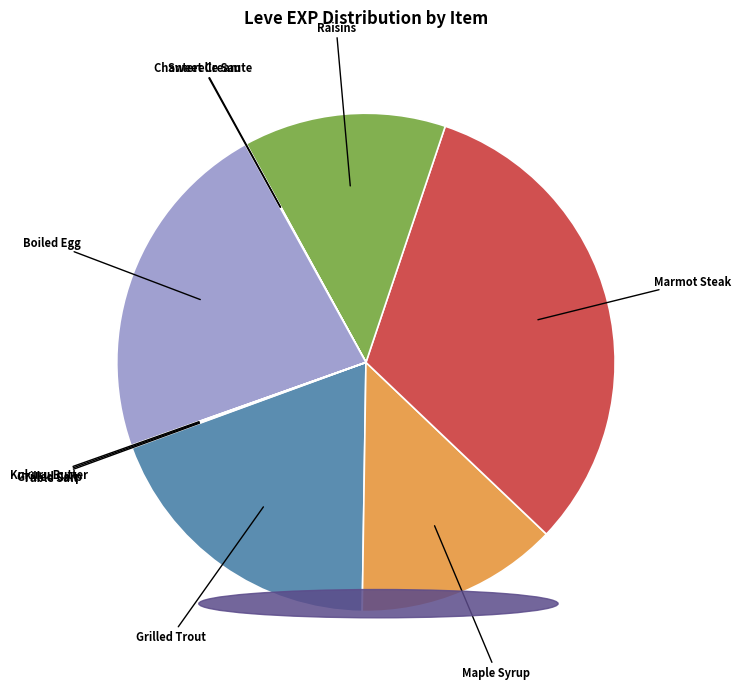

True or false: Boiled Egg accounts for 22% of the total.

True